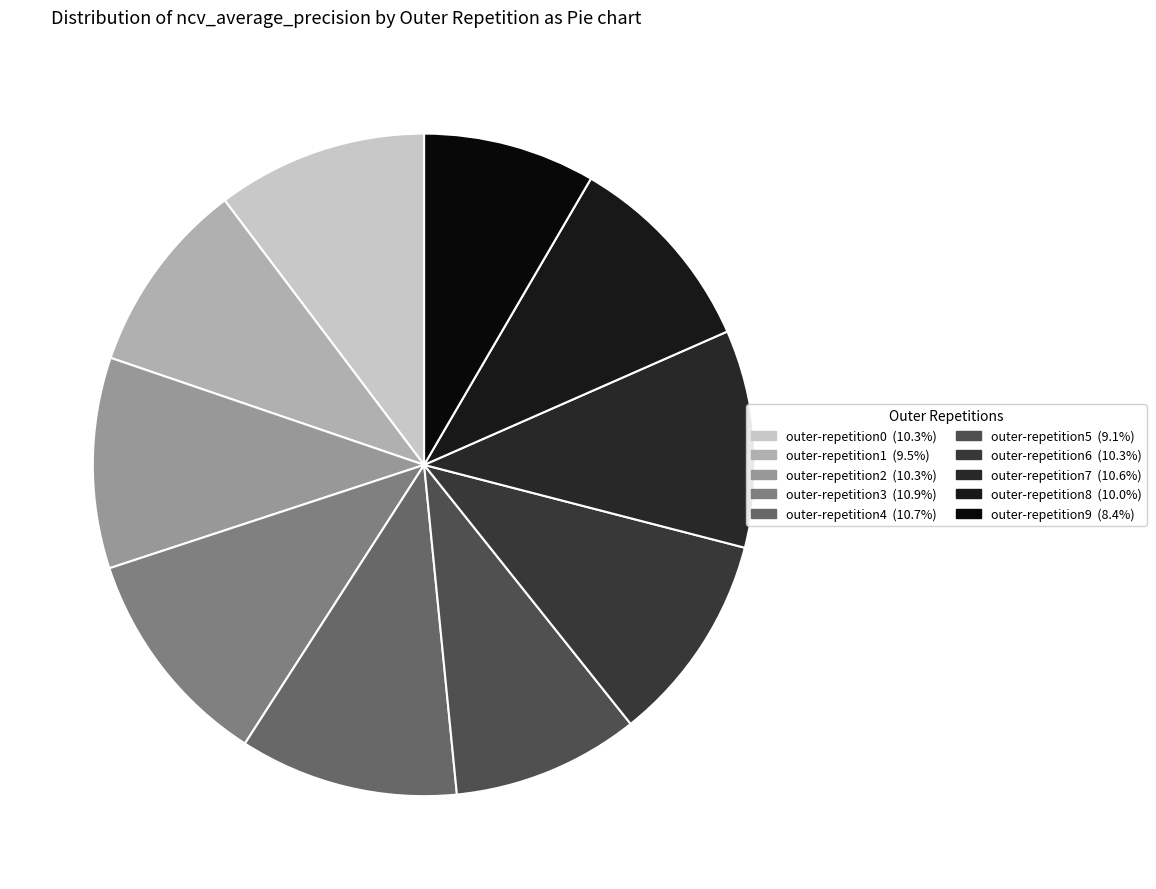

To the nearest percent, what is the combined percentage of outer-repetition8 and outer-repetition3?

21%